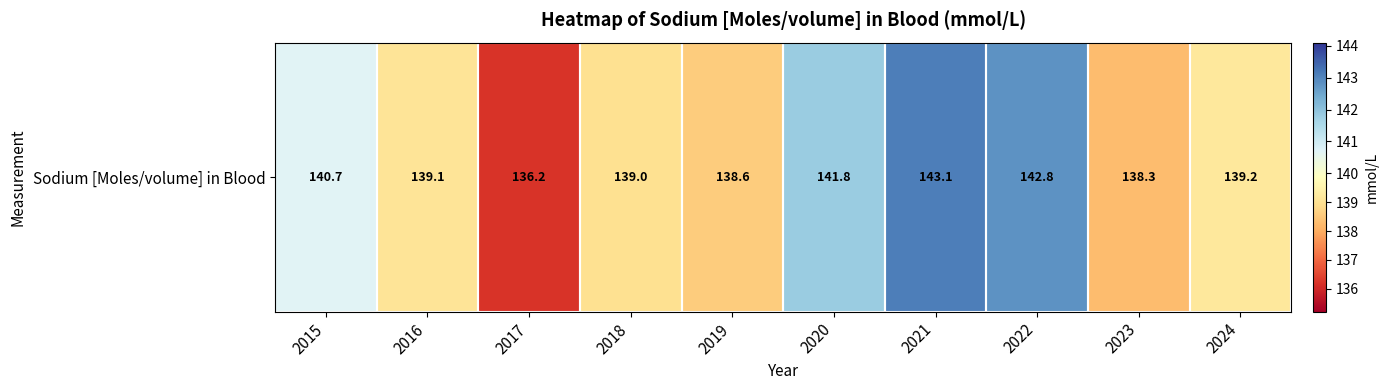

What is the greatest value displayed?

143.1